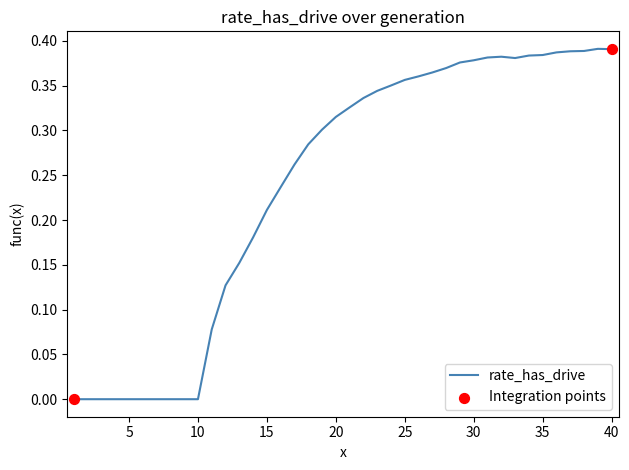

Is this an area chart (filled region under the line)?

No